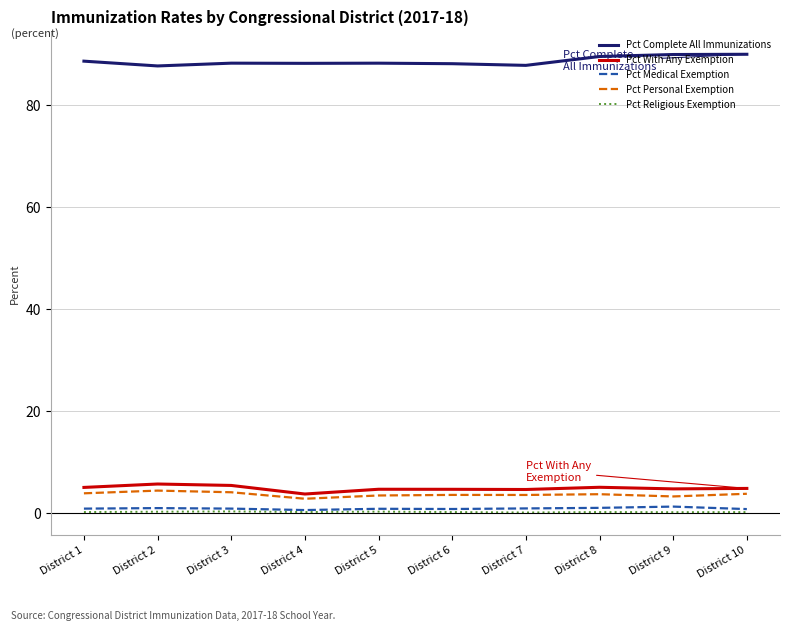

What is the spread (max minus min) of values at District 2?

87.3